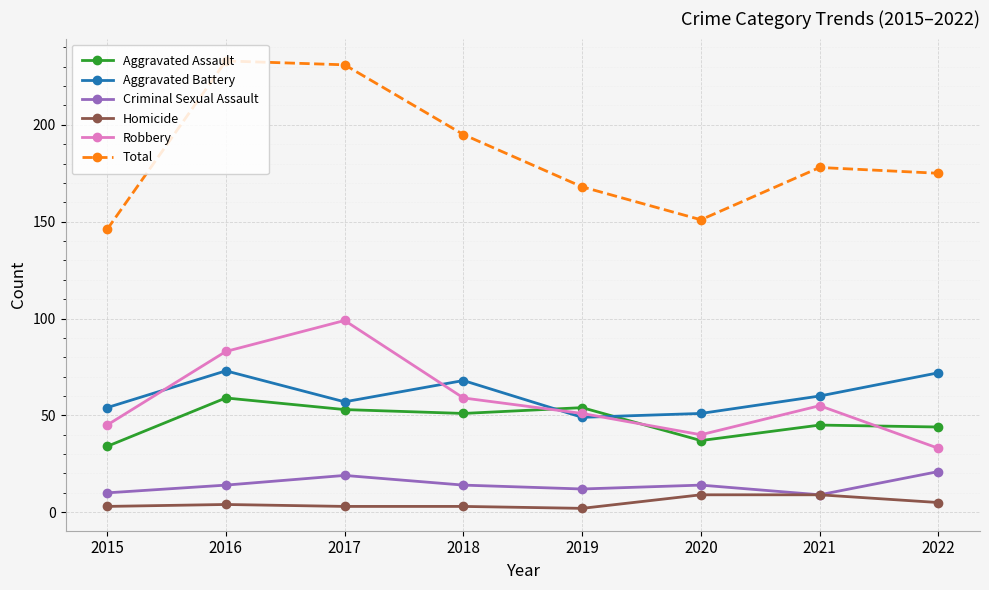

What is the smallest value displayed?

2